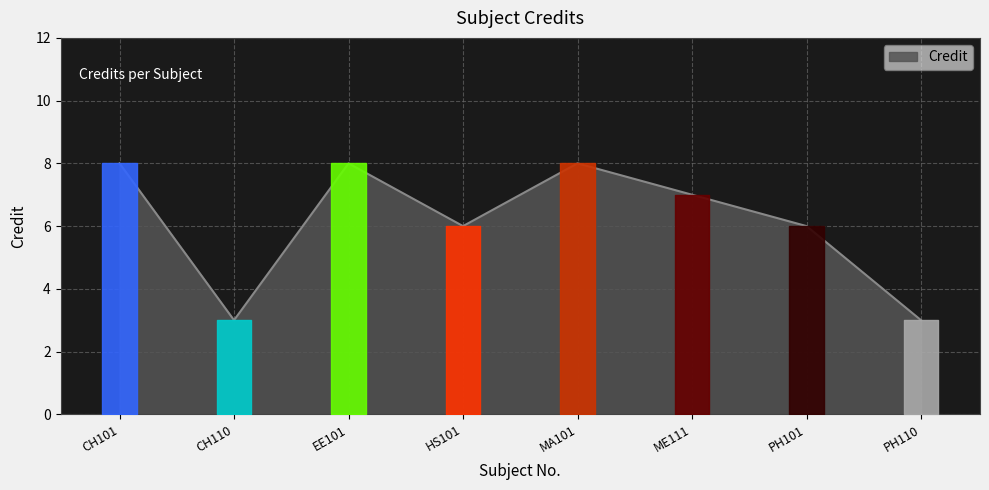

Count the number of categories in the chart.

8